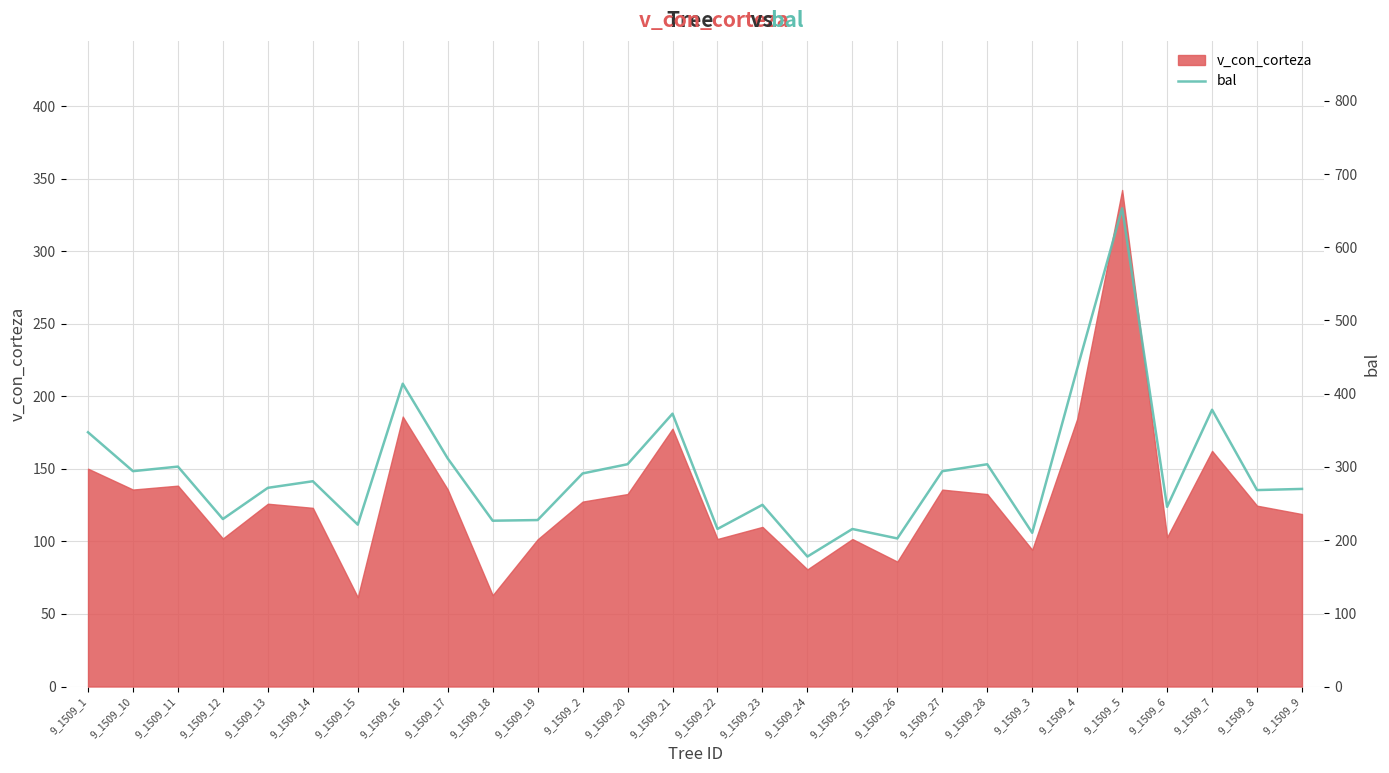

Where is the first local minimum?

9_1509_10